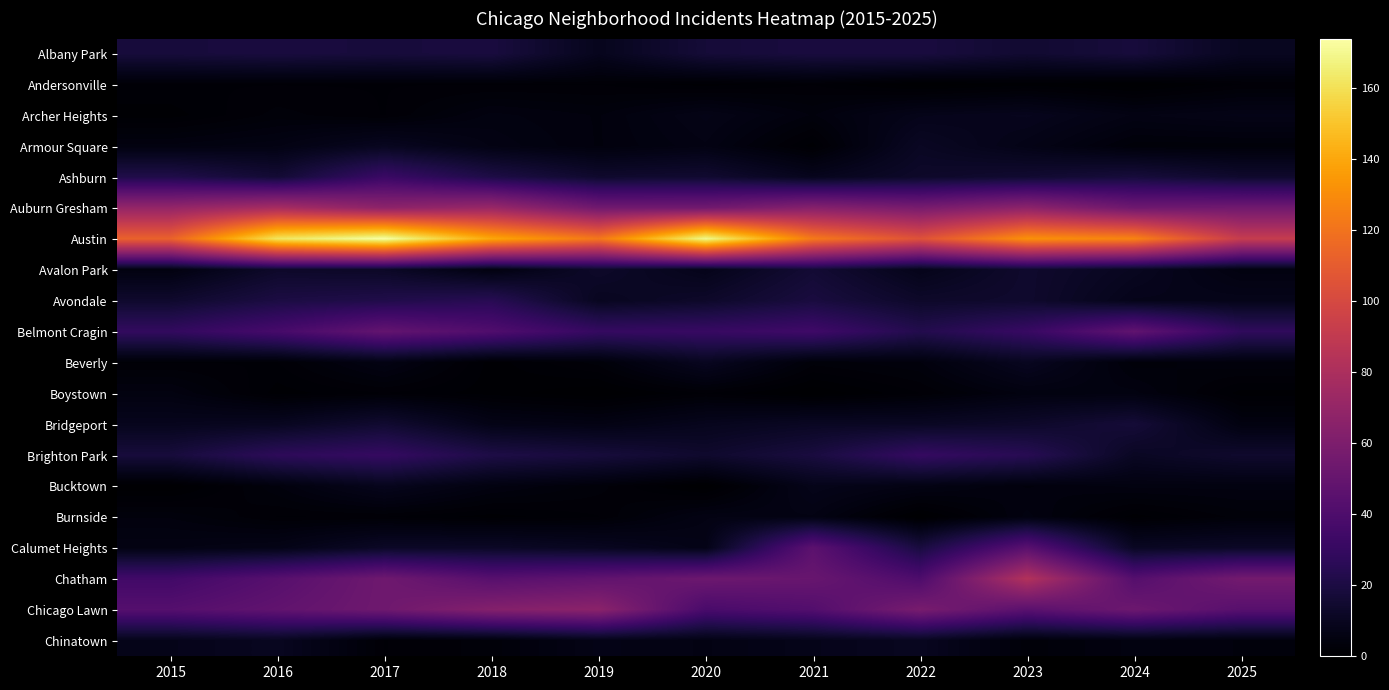

Which label corresponds to the smallest value in the chart?

2022